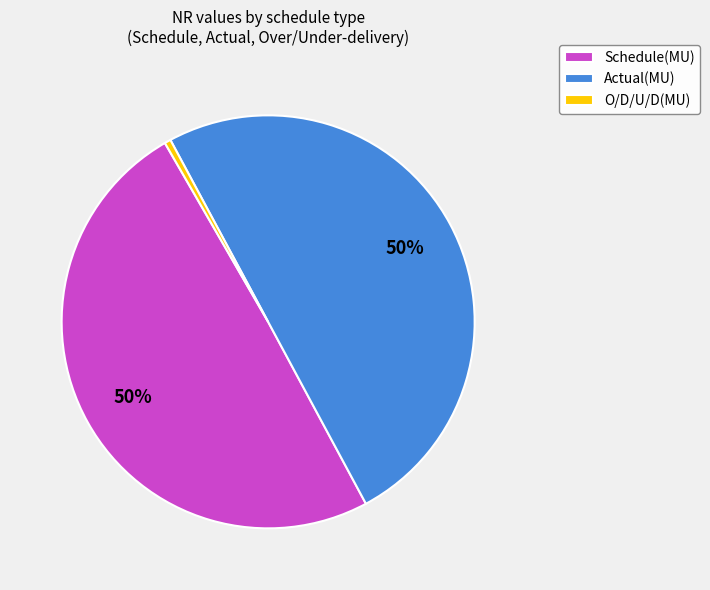

What percentage is the Actual(MU) slice, to the nearest percent?

50%